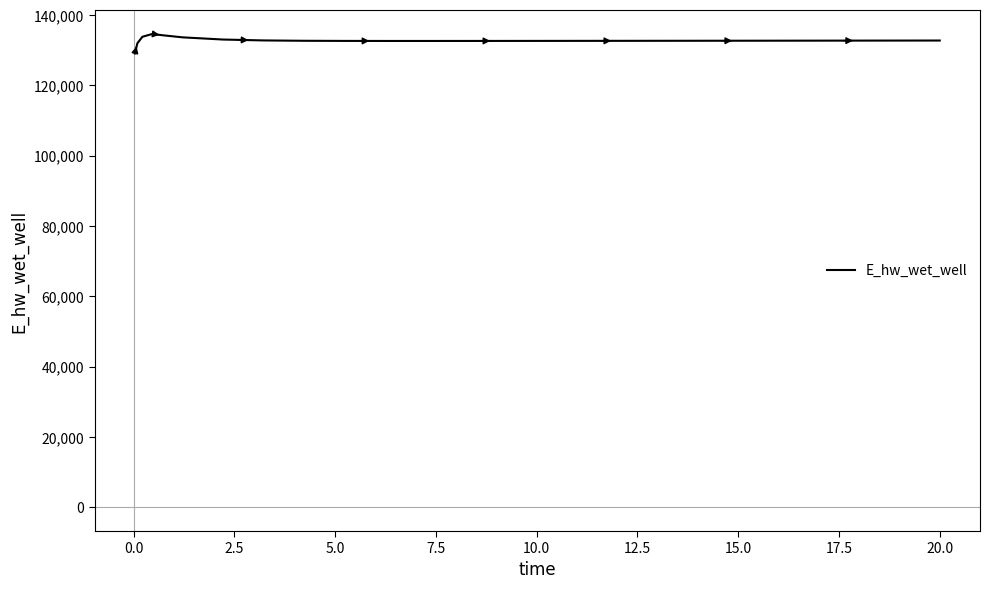

What is the smallest value displayed?

129070.4